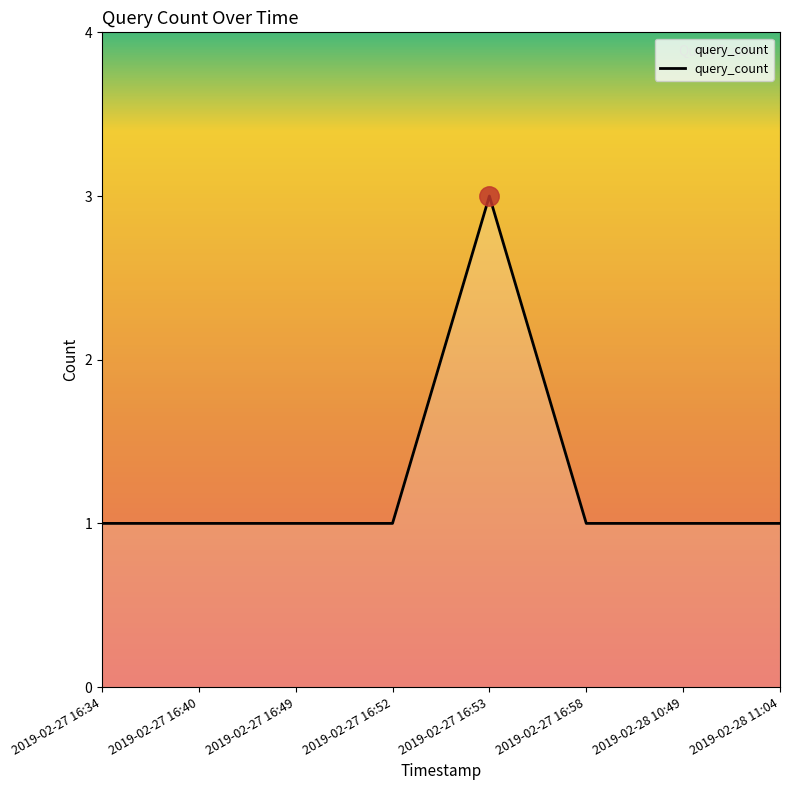

What position from the right is 2019-02-27 16:49?

6